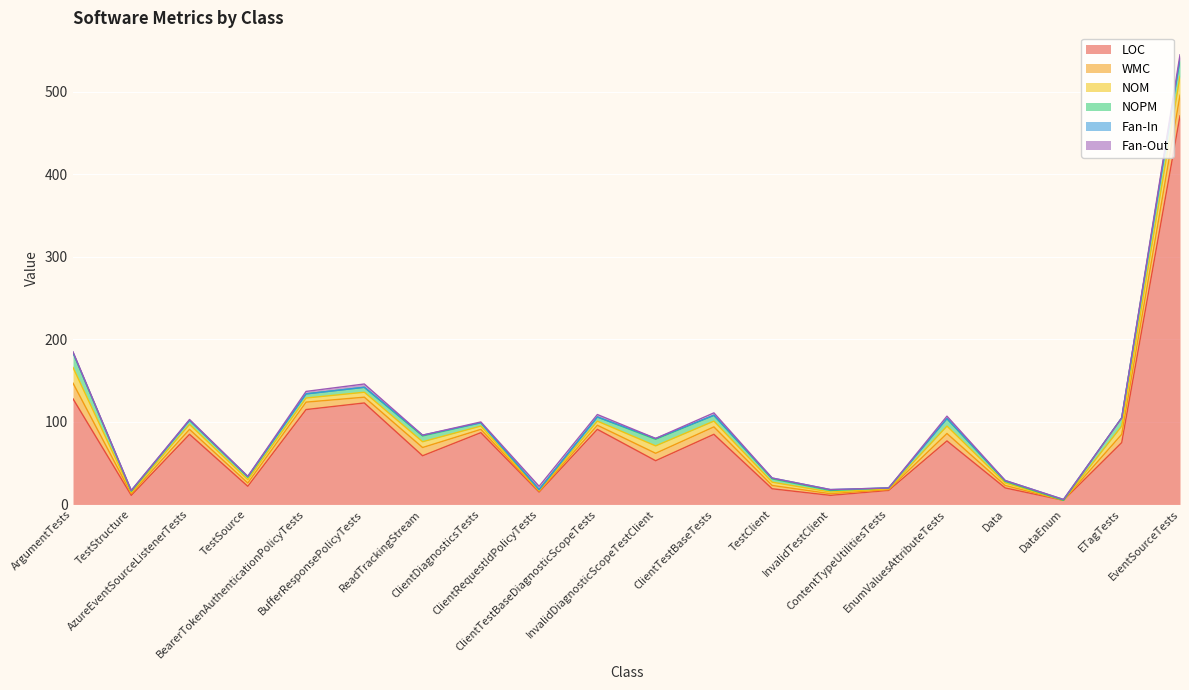

Which series has the largest total across all categories?

LOC